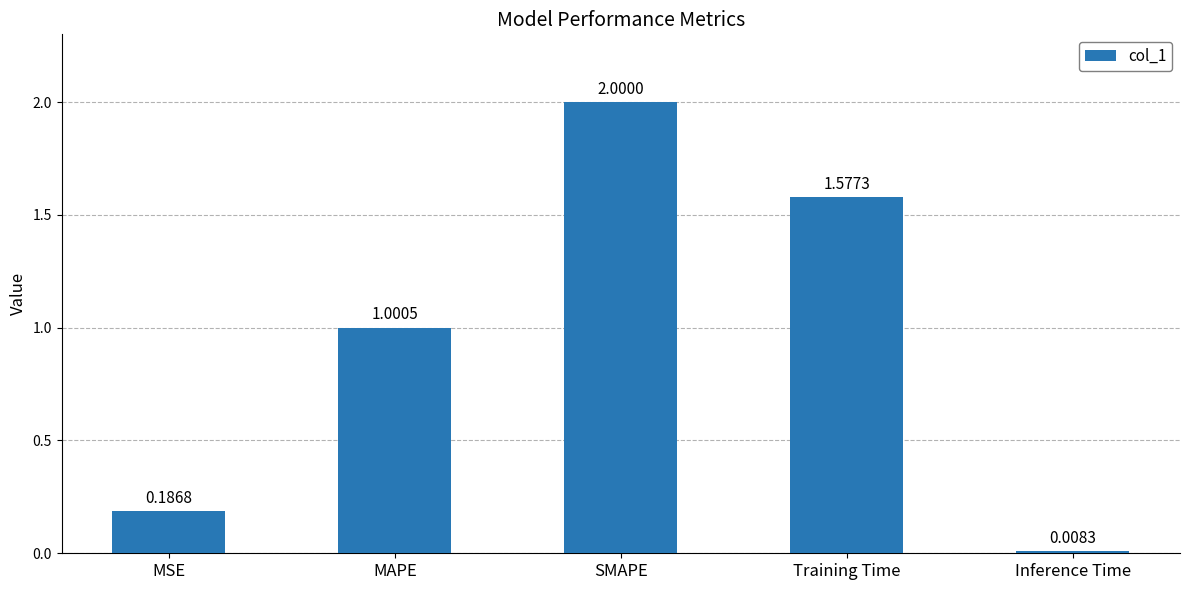

Is it true that the value at SMAPE is 1.0?

False